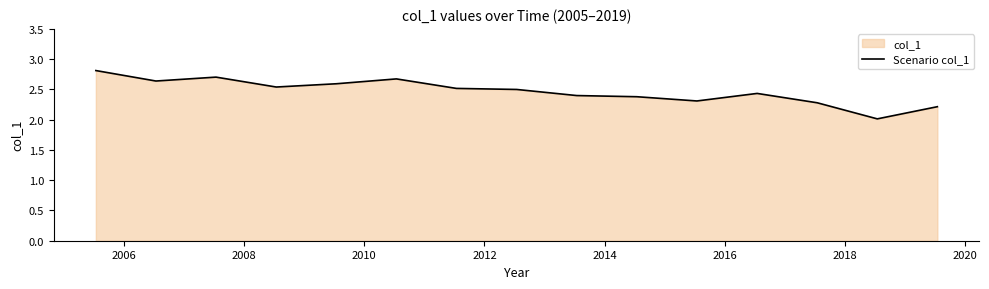

What is the smallest value displayed?

2.0